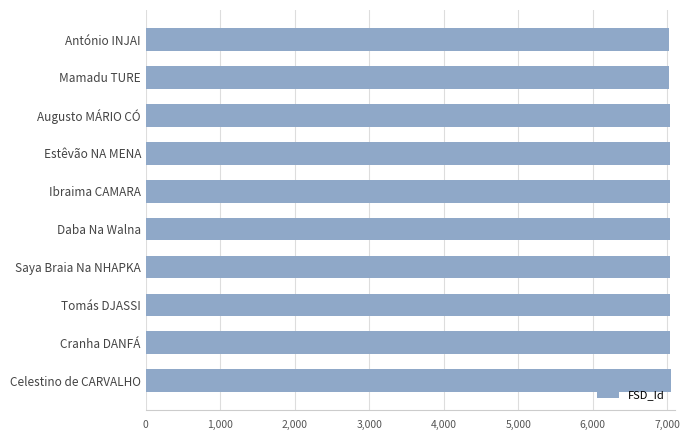

The value at Ibraima CAMARA is 7033. True or false?

True